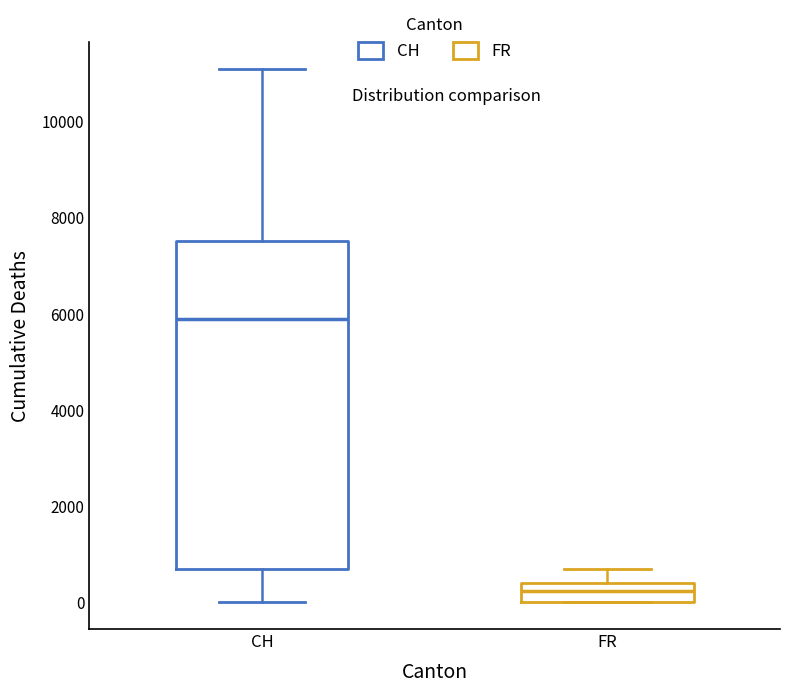

Comparing the boxes themselves (not the whiskers), which one is the tallest?

CH